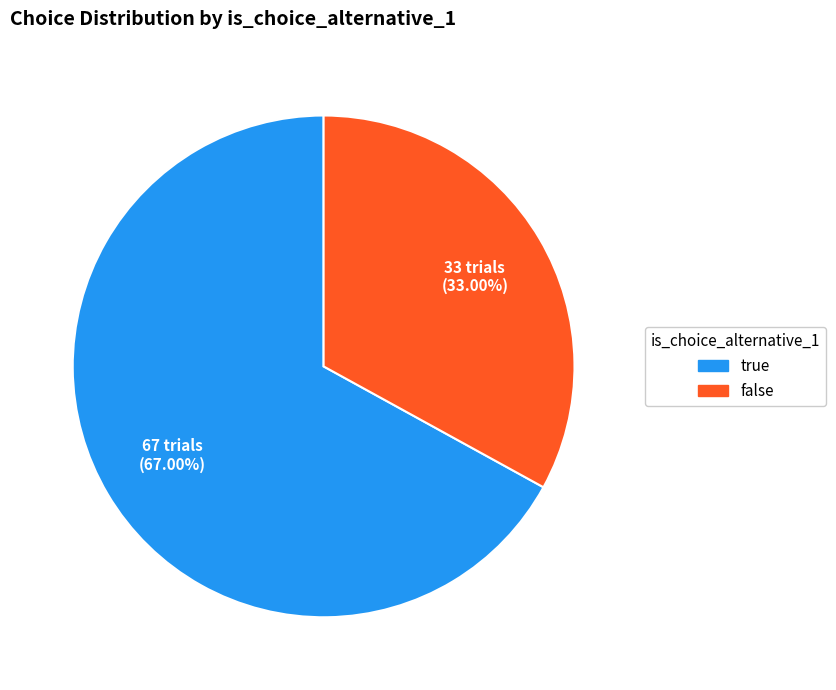

Rank the categories by value from highest to lowest.

true, false